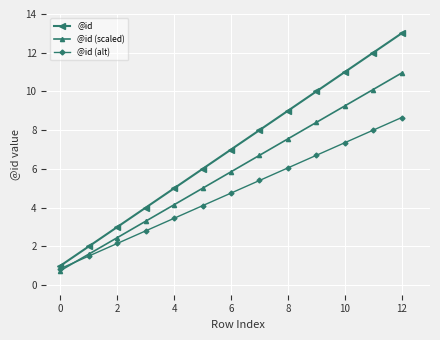

How many distinct data groups are displayed?

3